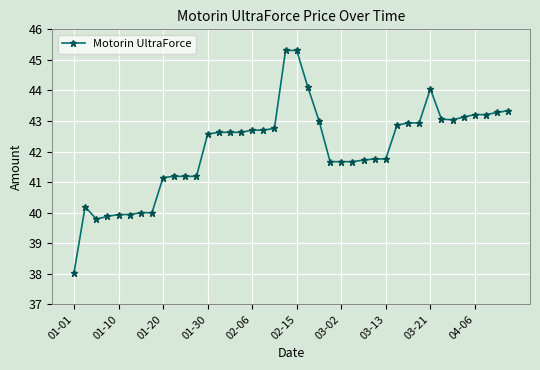

What is the minimum value shown in the chart?

38.0